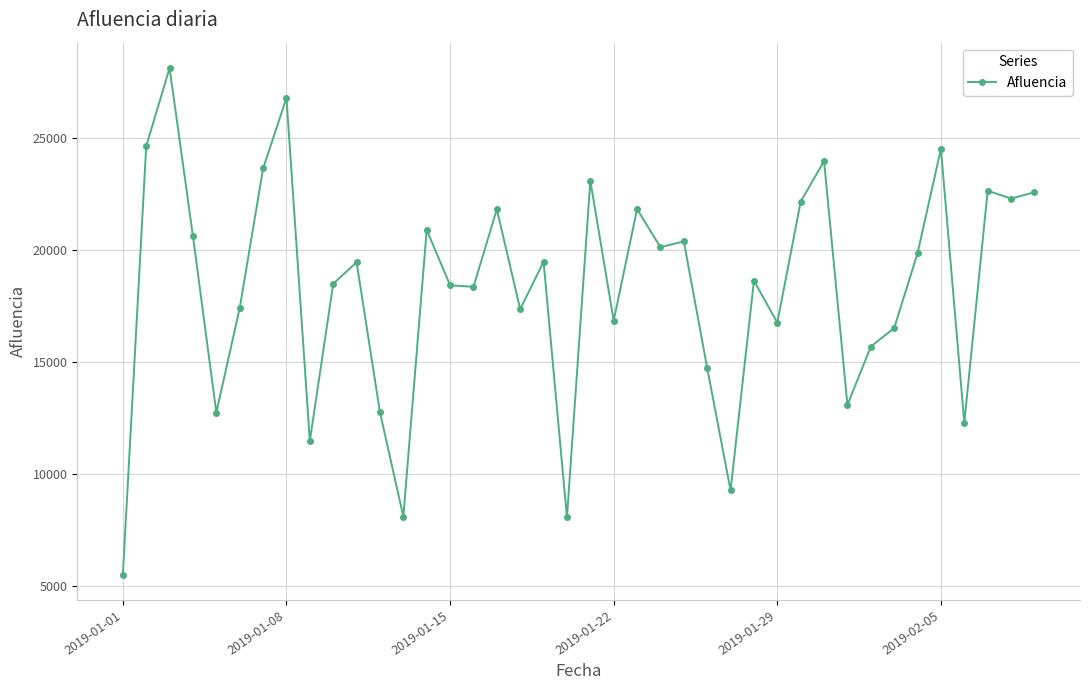

What is the greatest value displayed?

28128